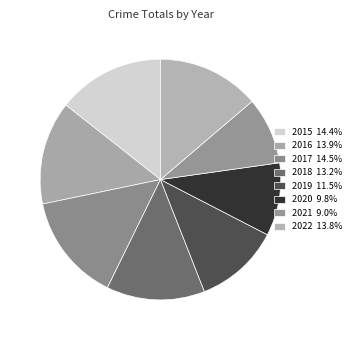

Is 2022 the majority of the pie?

No